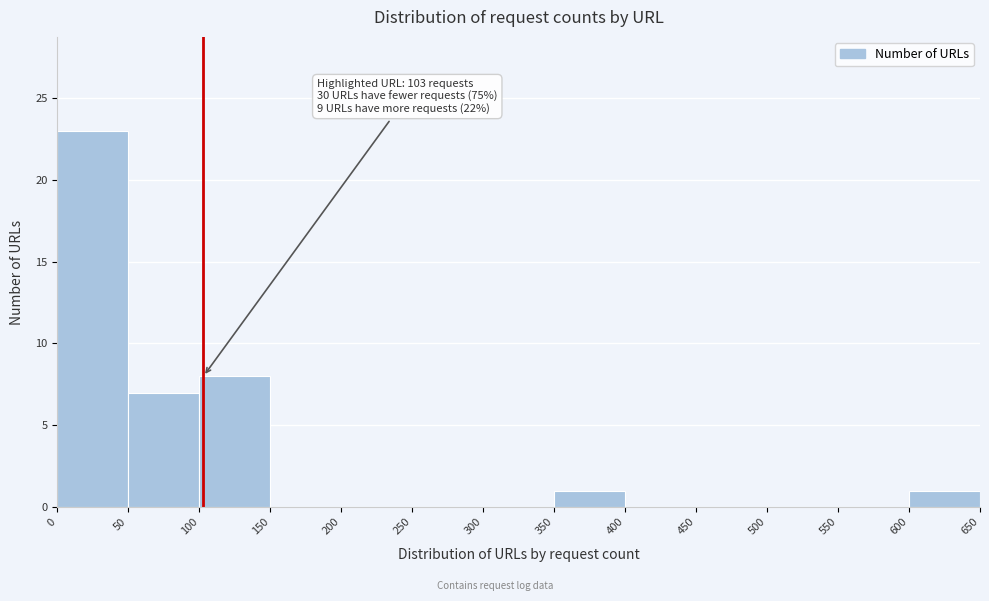

Over which range of the x-axis is the bar tallest?

0 to 50